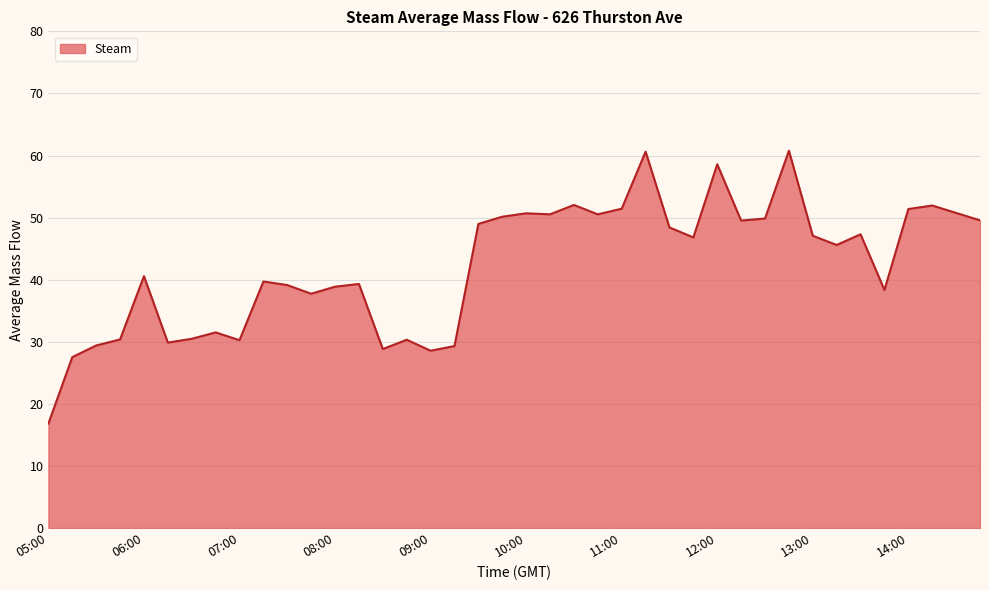

What is the smallest value displayed?

16.8